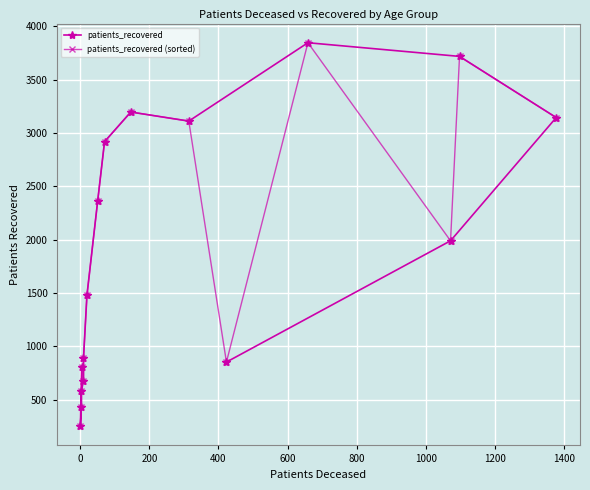

What is the highest value of the patients_recovered (sorted) series?

3845